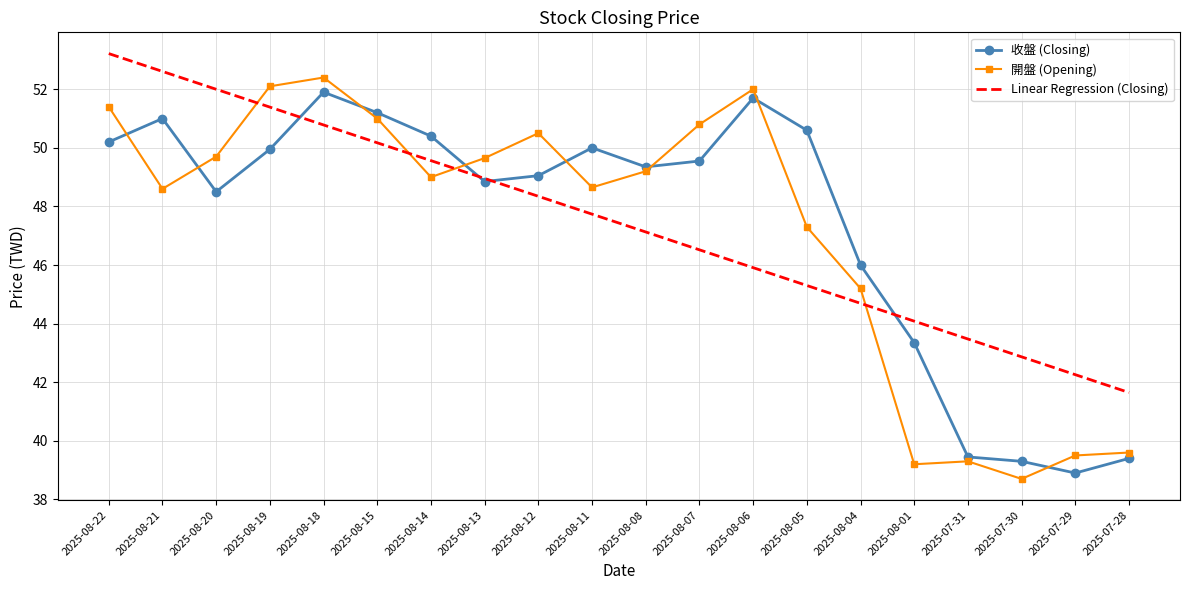

What position from the left is 2025-07-29?

19